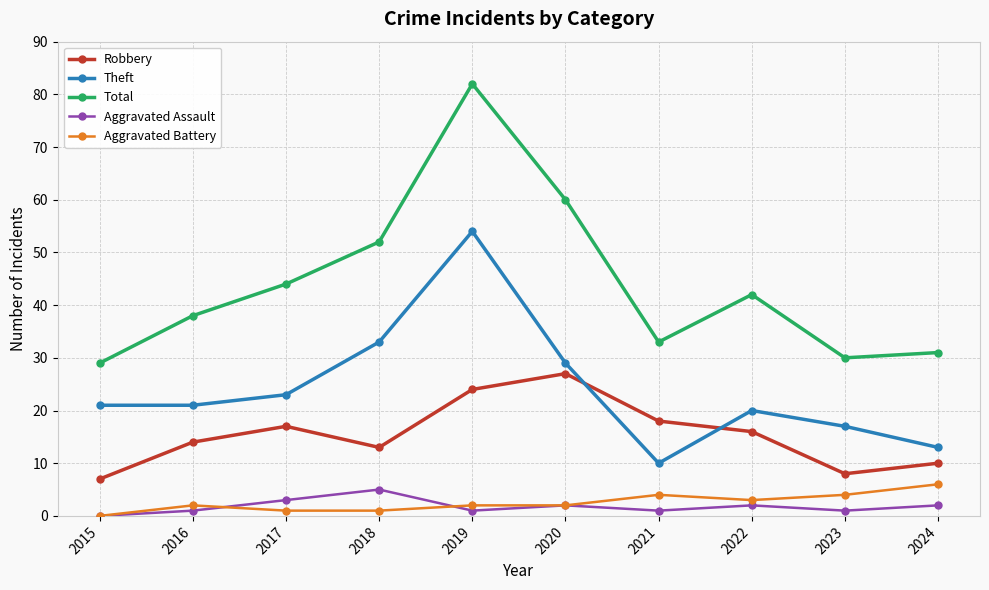

List the series in order of their peak value, lowest first.

Aggravated Assault, Aggravated Battery, Robbery, Theft, Total